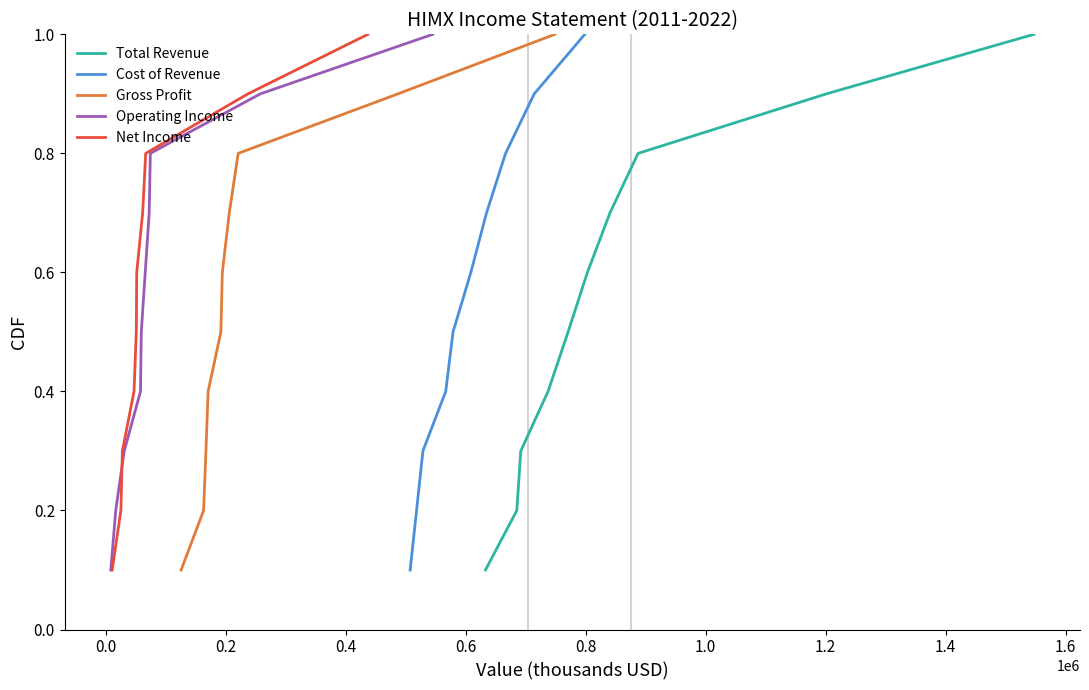

Which series has the largest total across all categories?

Total Revenue